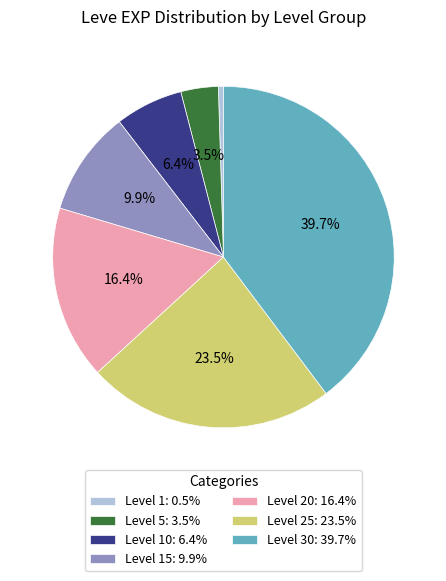

Count the number of slices in the pie.

7